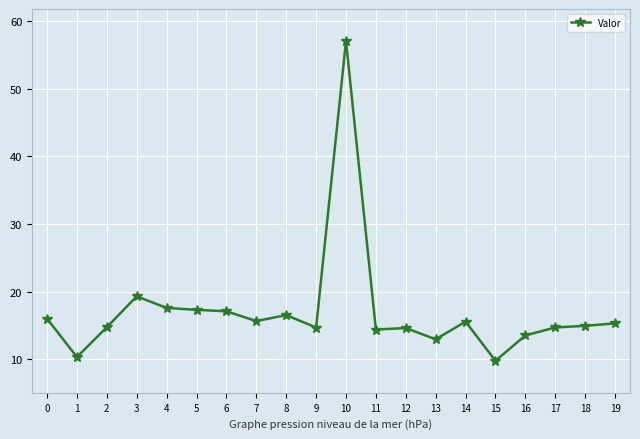

What is the difference between the values at 18 and 3?

4.4